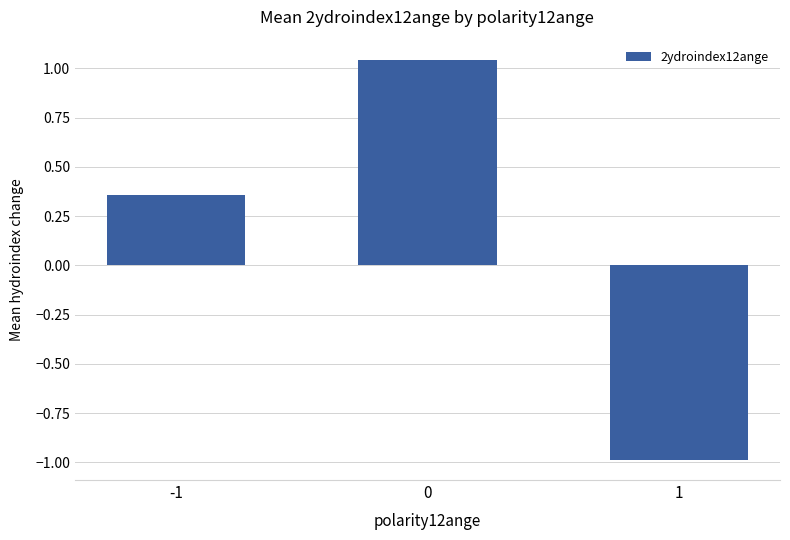

What is the change in value from 0 to 1?

-2.0